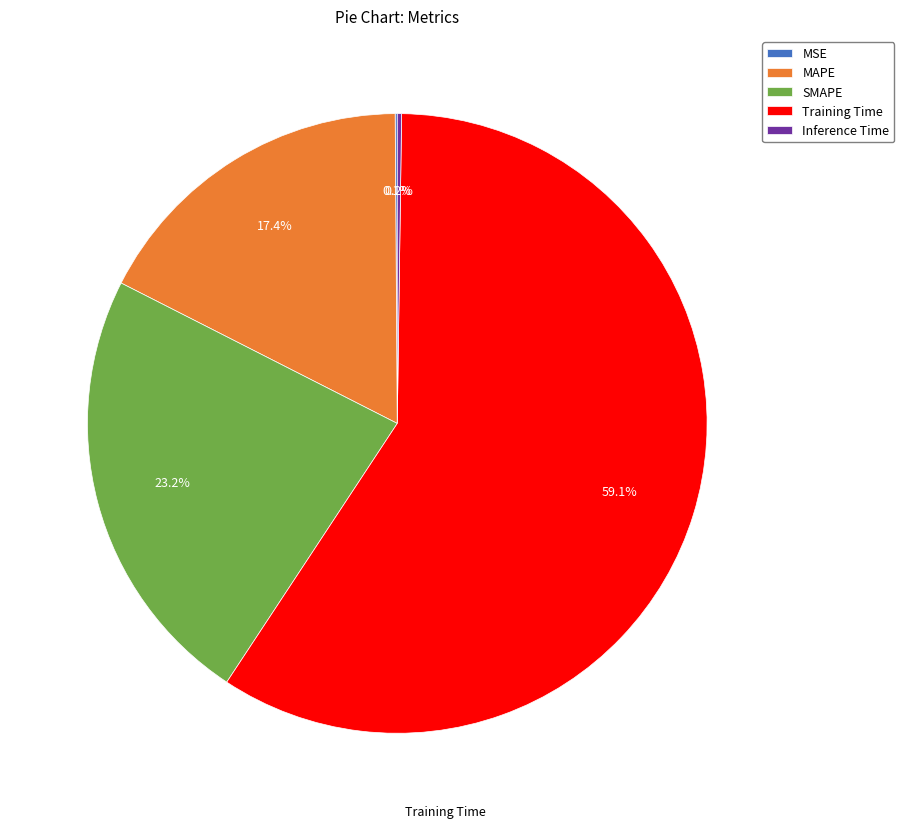

Which category has the biggest portion of the pie?

Training Time